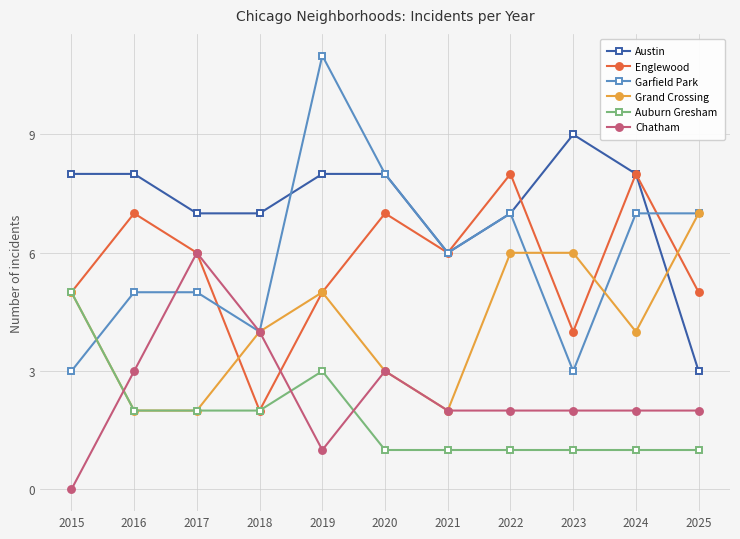

What is the value of the Garfield Park point at the 9th from the left?

3